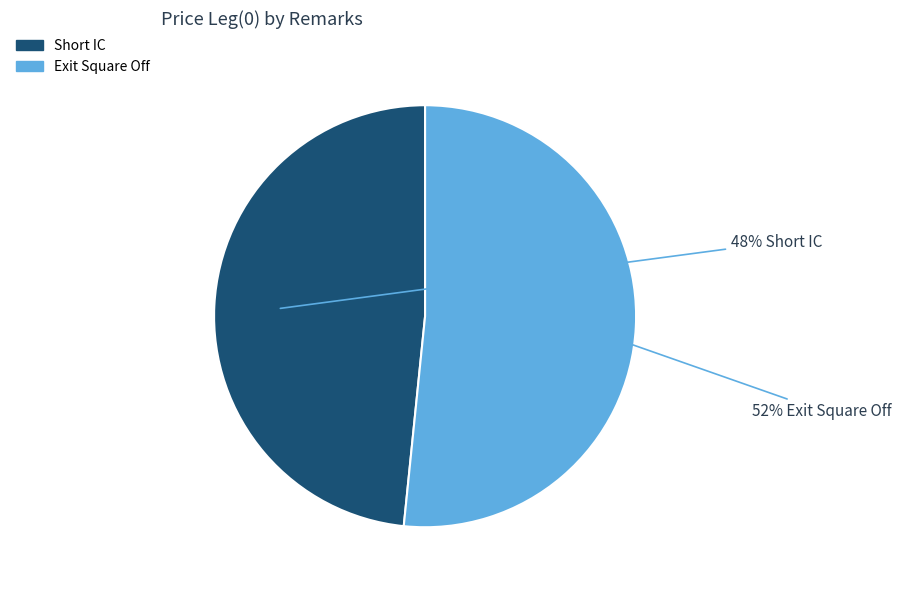

Between Short IC and Exit Square Off, which is larger?

Exit Square Off